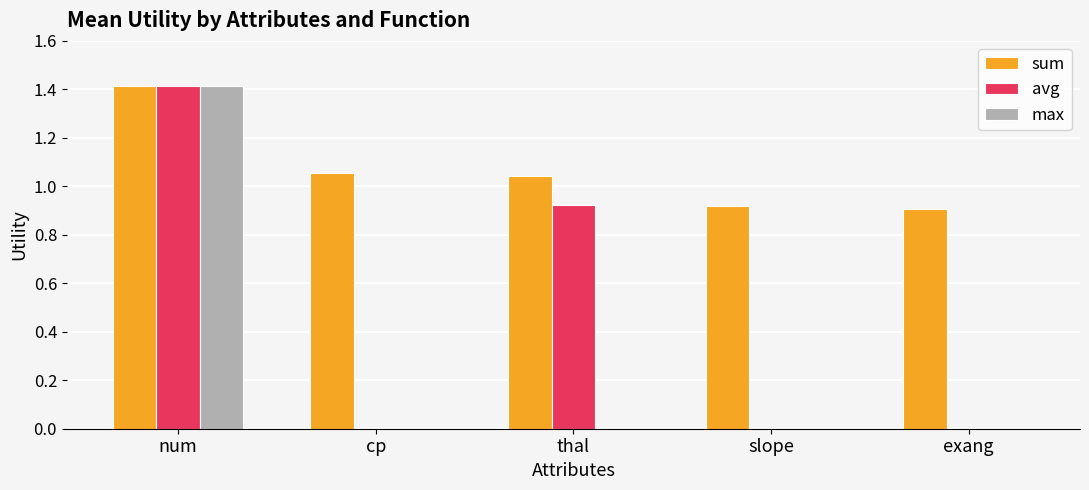

What is the sum of the sum values at thal and cp?

2.1